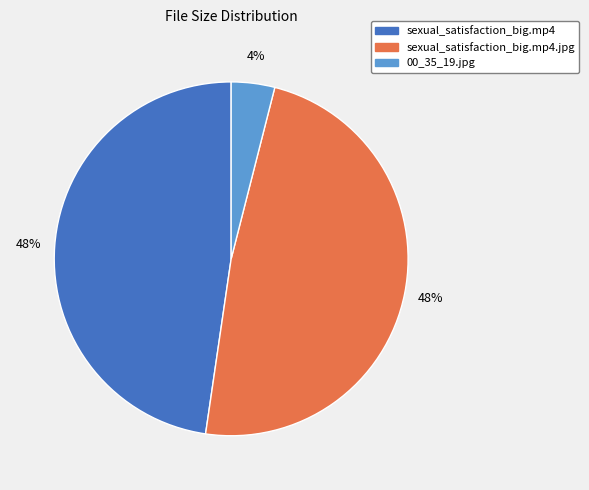

Which category has the smallest portion of the pie?

00_35_19.jpg